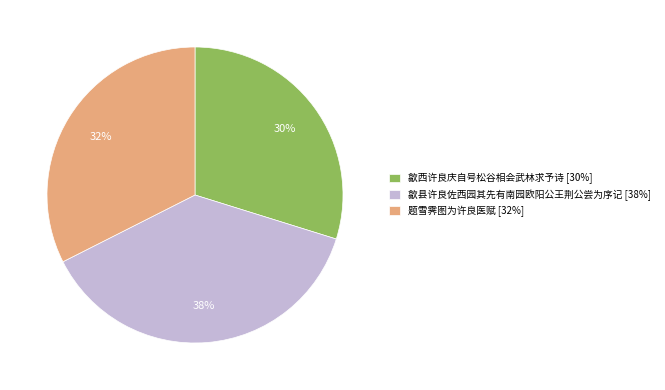

Do 歙县许良佐西园其先有南园欧阳公王荆公尝为序记 [38%] and 题雪霁图为许良医赋 [32%] together represent more than half of the pie?

Yes